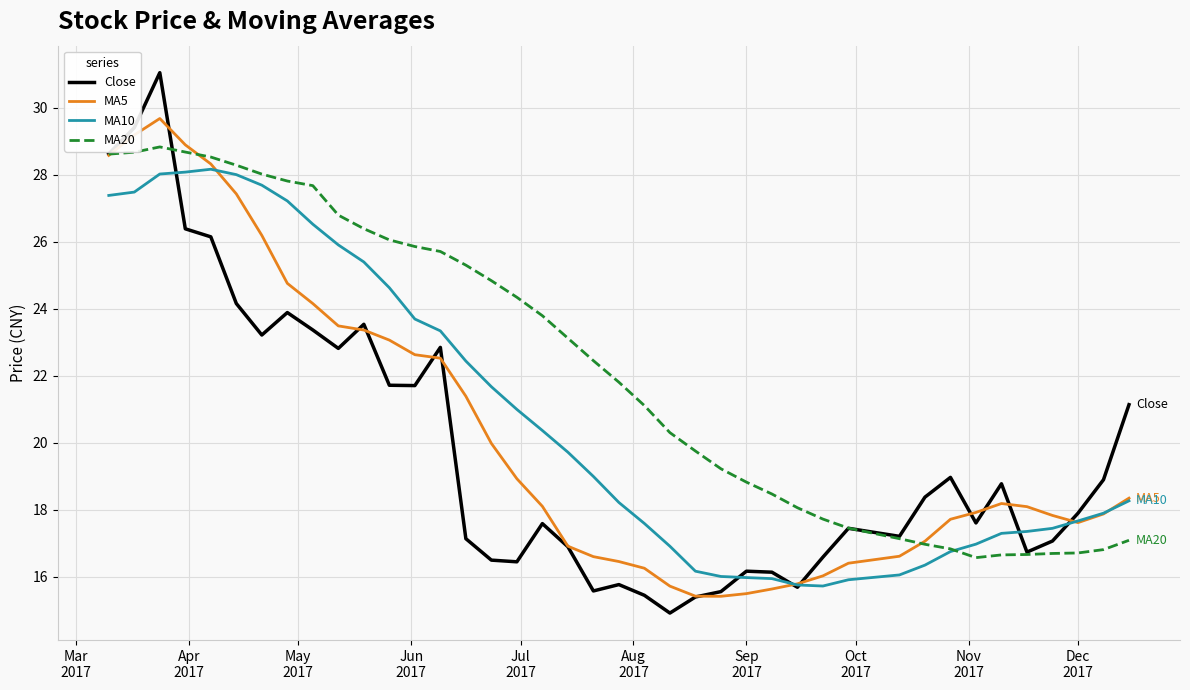

Rank the series by their average value, from highest to lowest.

MA20, MA10, MA5, Close